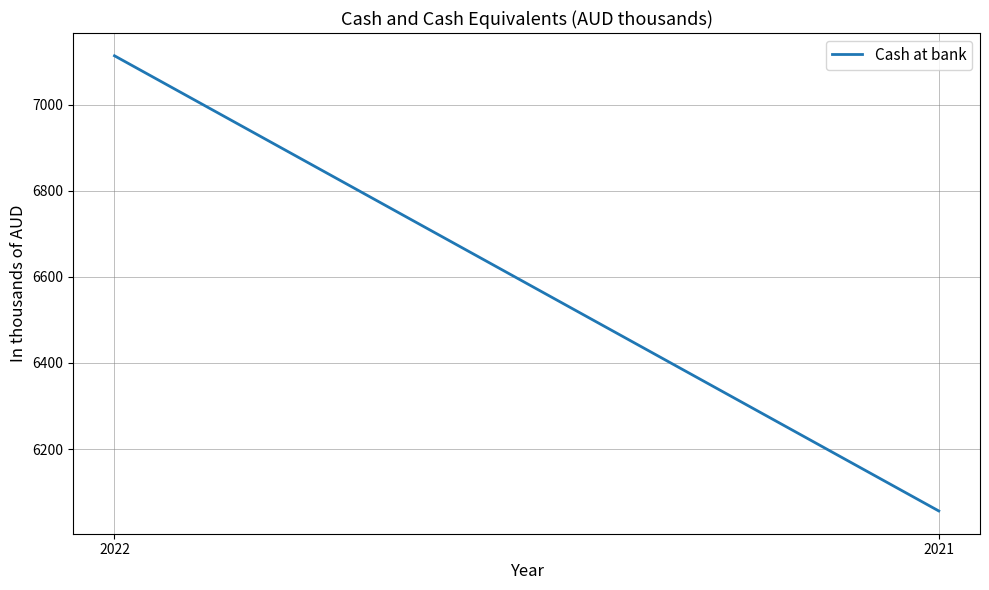

The chart shows a value of 8573 at 2021. True or false?

False